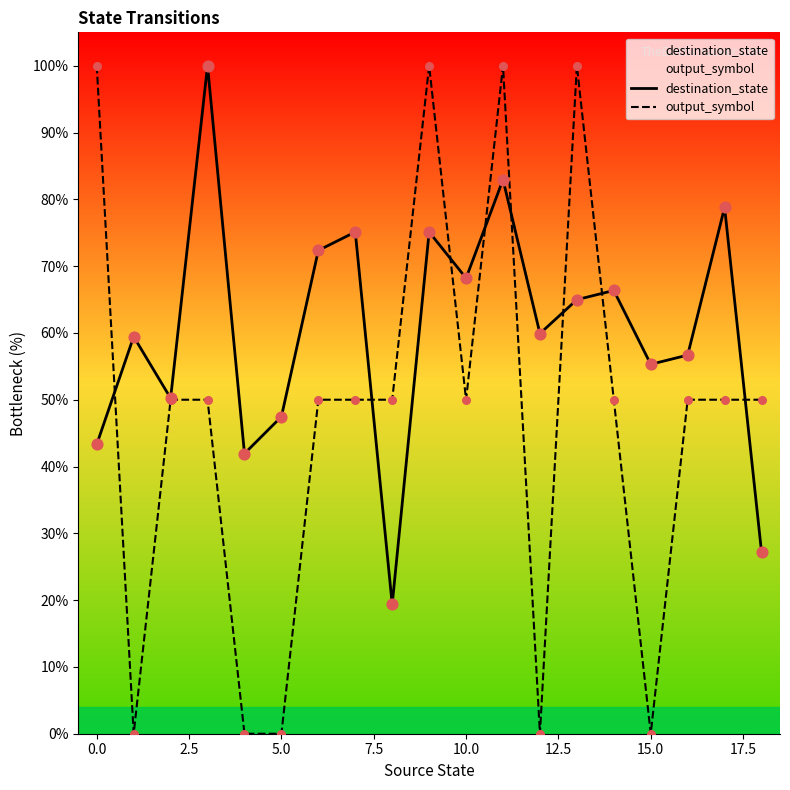

At how many categories does at least one series exceed 88?

5